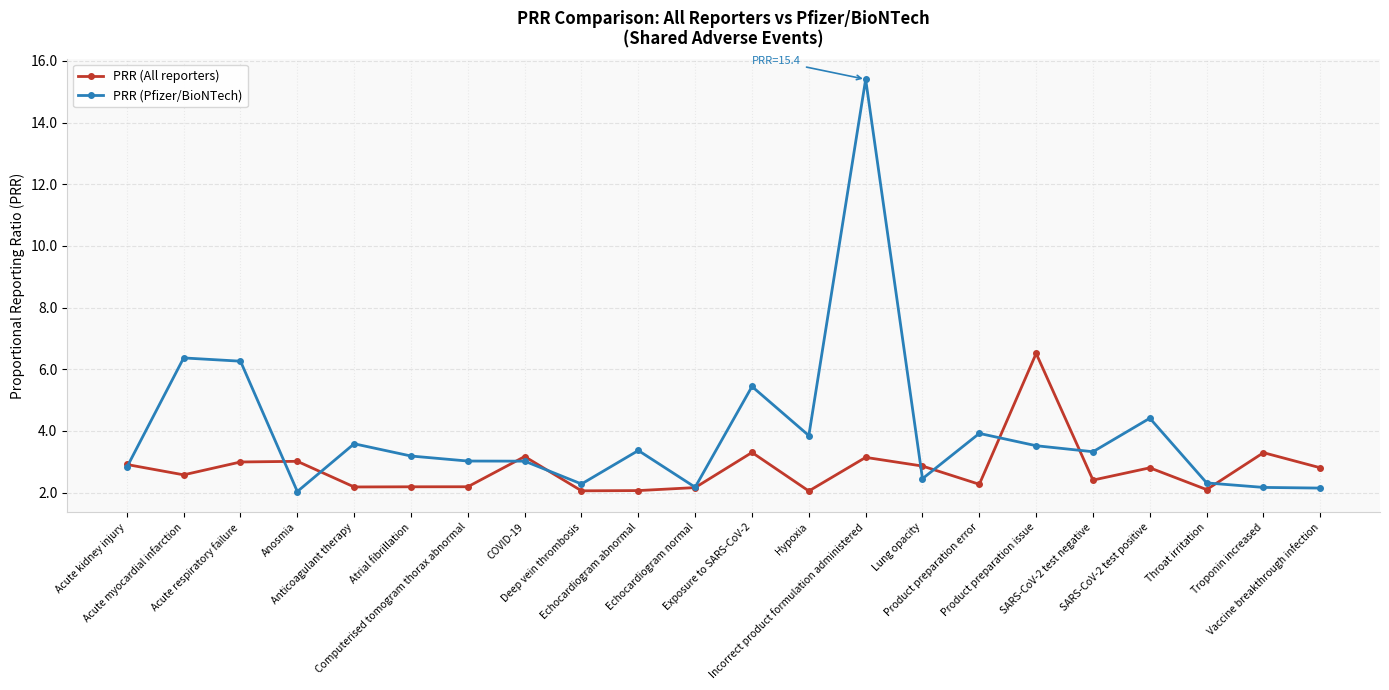

True or false: PRR (All reporters) has more than 1 points higher than both neighbors.

True